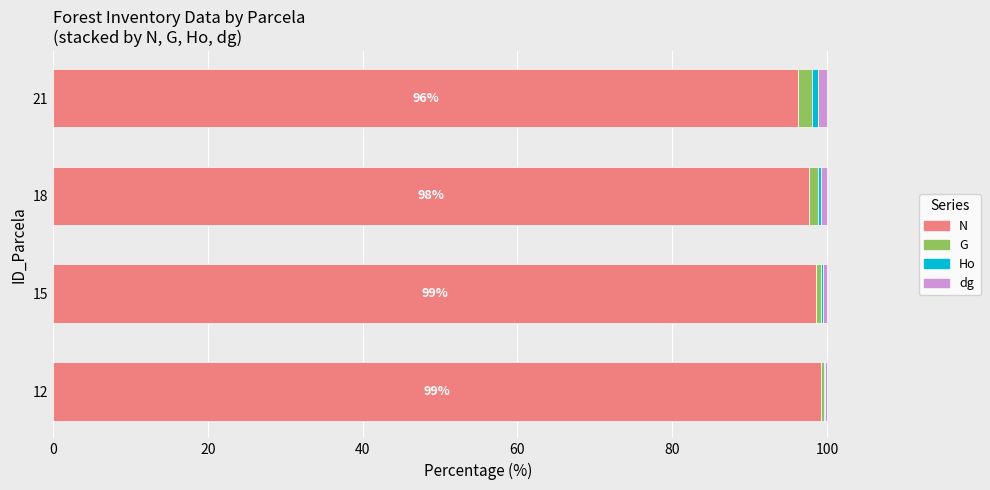

What is the sum of all N values?

391.6